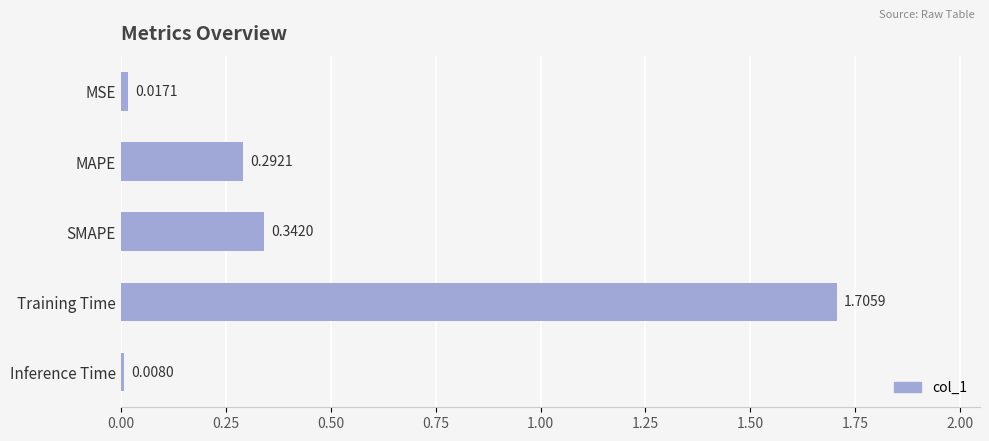

Does the chart contain any negative values?

No